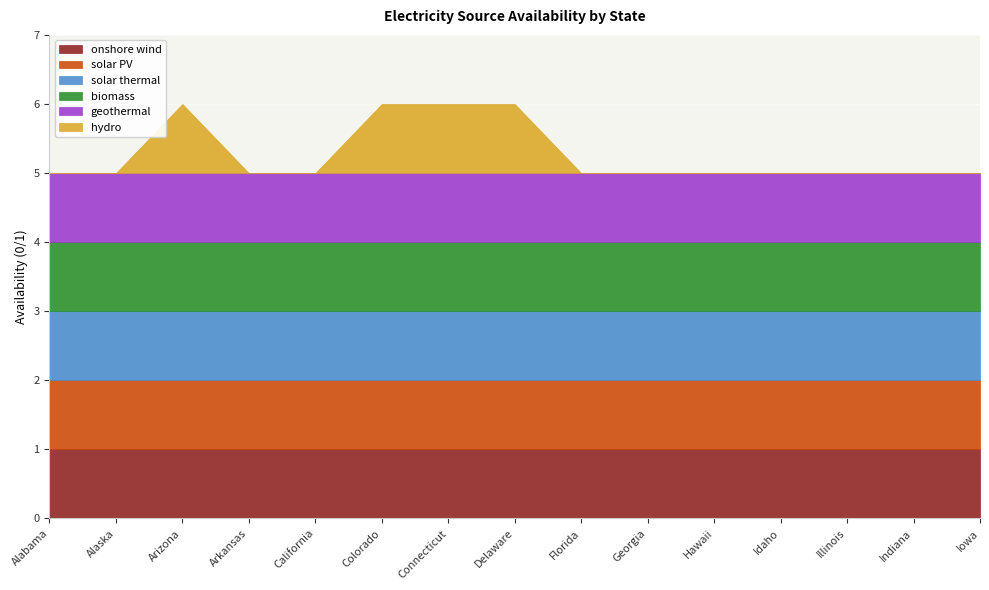

What is the sum of the onshore wind values at Indiana and Alaska?

2